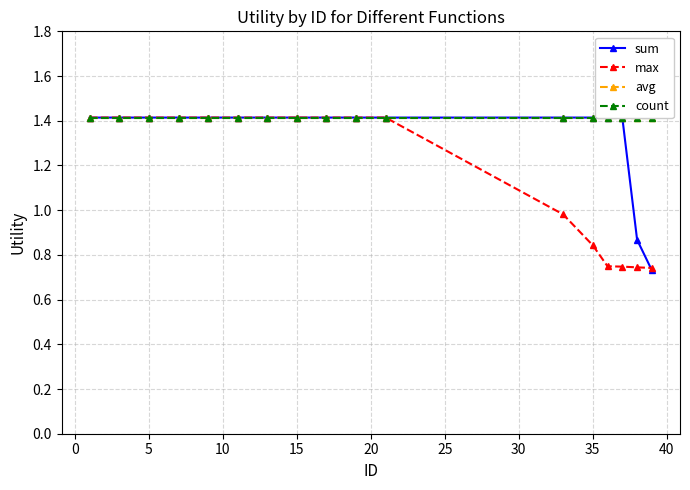

The value of max at 15 is 1.4. True or false?

True